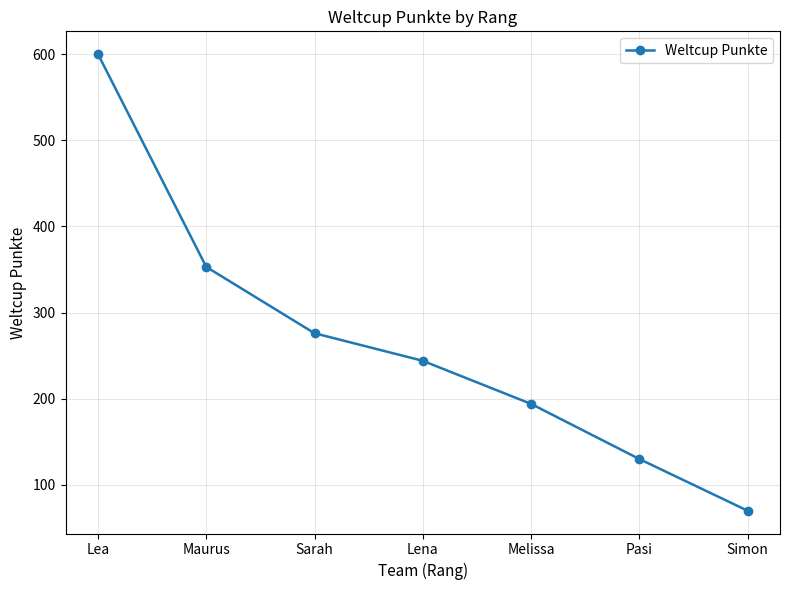

Does the chart display data point markers on the line(s)?

Yes